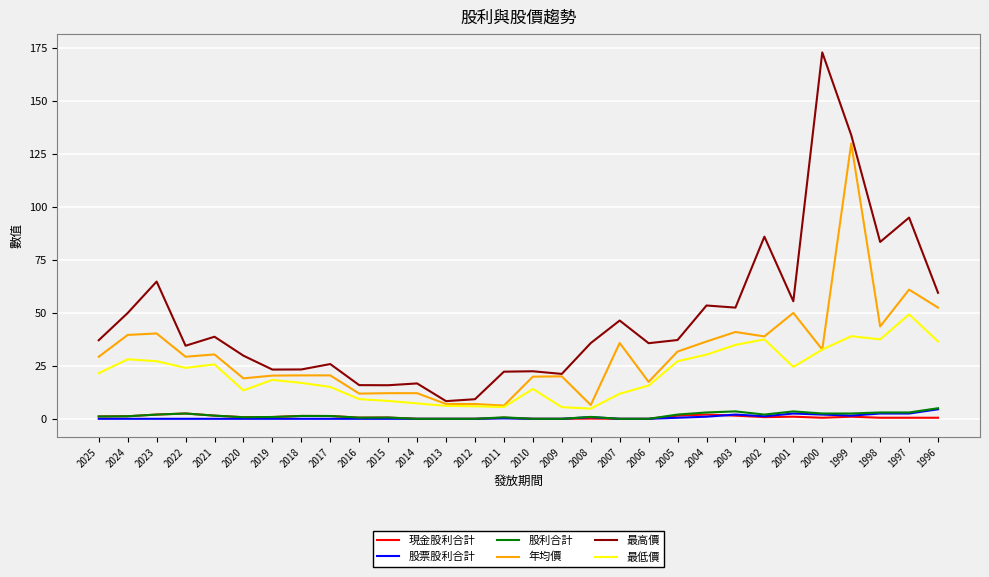

The 最低價 series shows 16.9 at 2018. True or false?

True